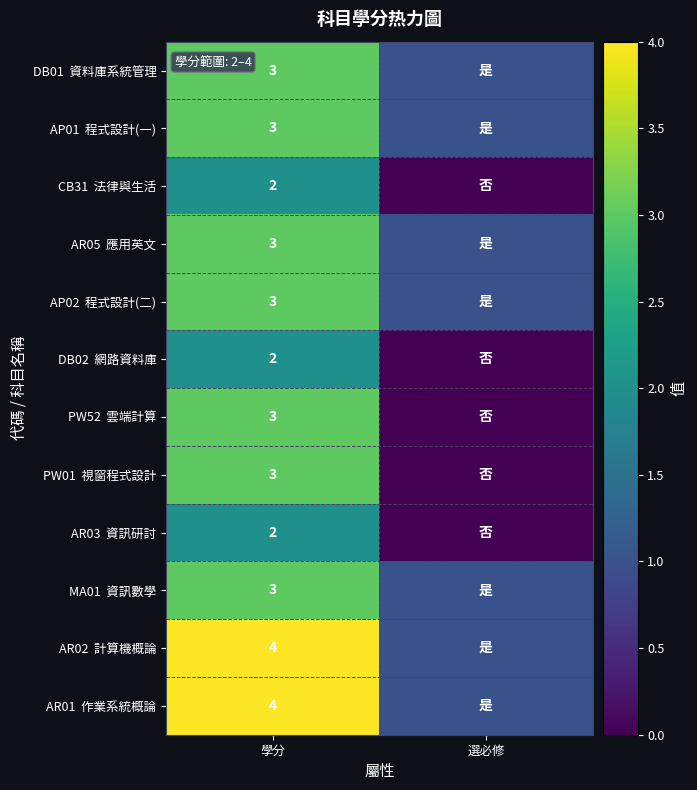

What is the total value across all series at 學分?

35